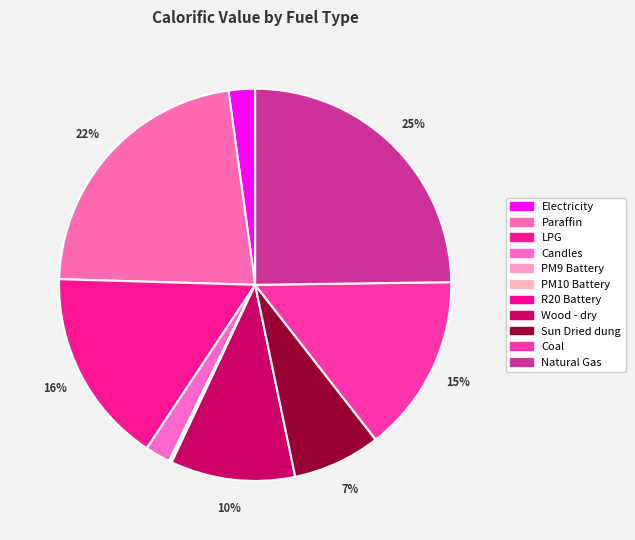

What is the change in value from LPG to R20 Battery?

-26.7